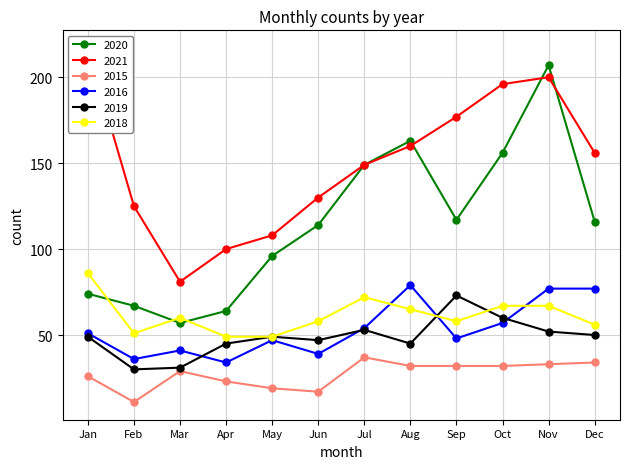

In 2015, how many points are higher than both neighbors (excluding endpoints)?

2